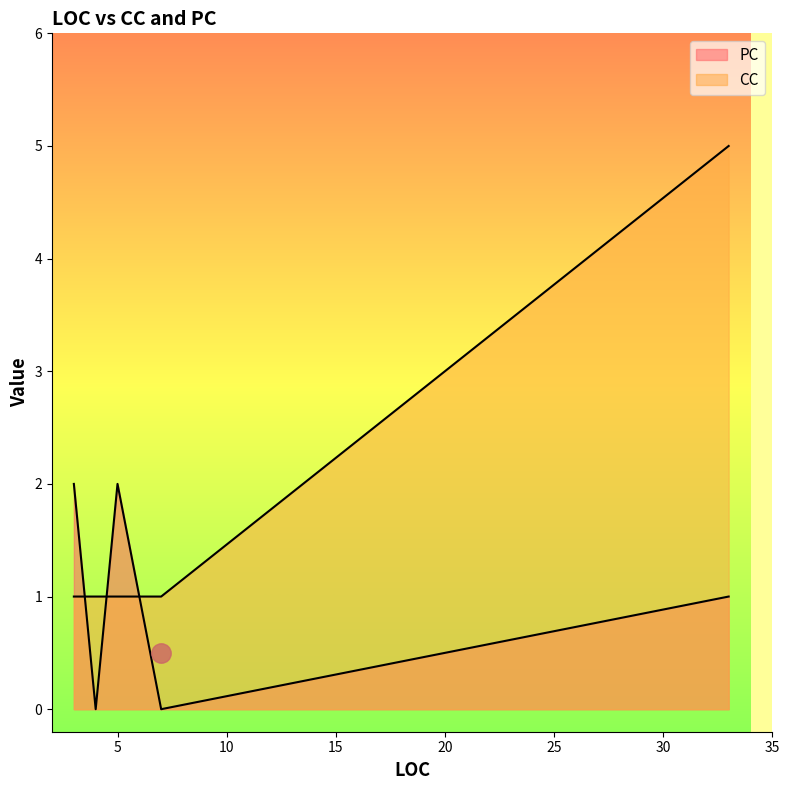

List the series in order of their overall mean, lowest first.

PC, CC